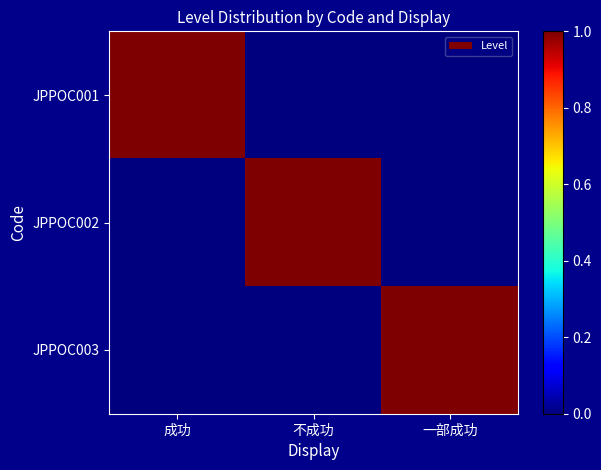

Reading left to right, what are all the values shown in this chart?

JPPOC001: 成功=1	不成功=0	一部成功=0
JPPOC002: 成功=0	不成功=1	一部成功=0
JPPOC003: 成功=0	不成功=0	一部成功=1